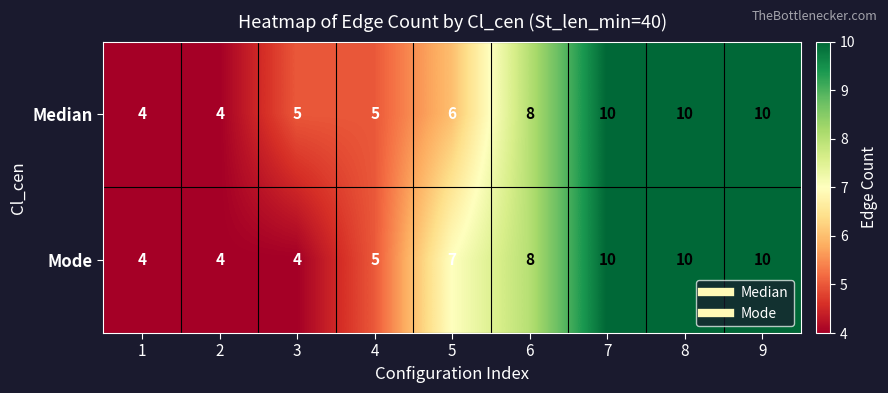

What is the highest value of the Median series?

10